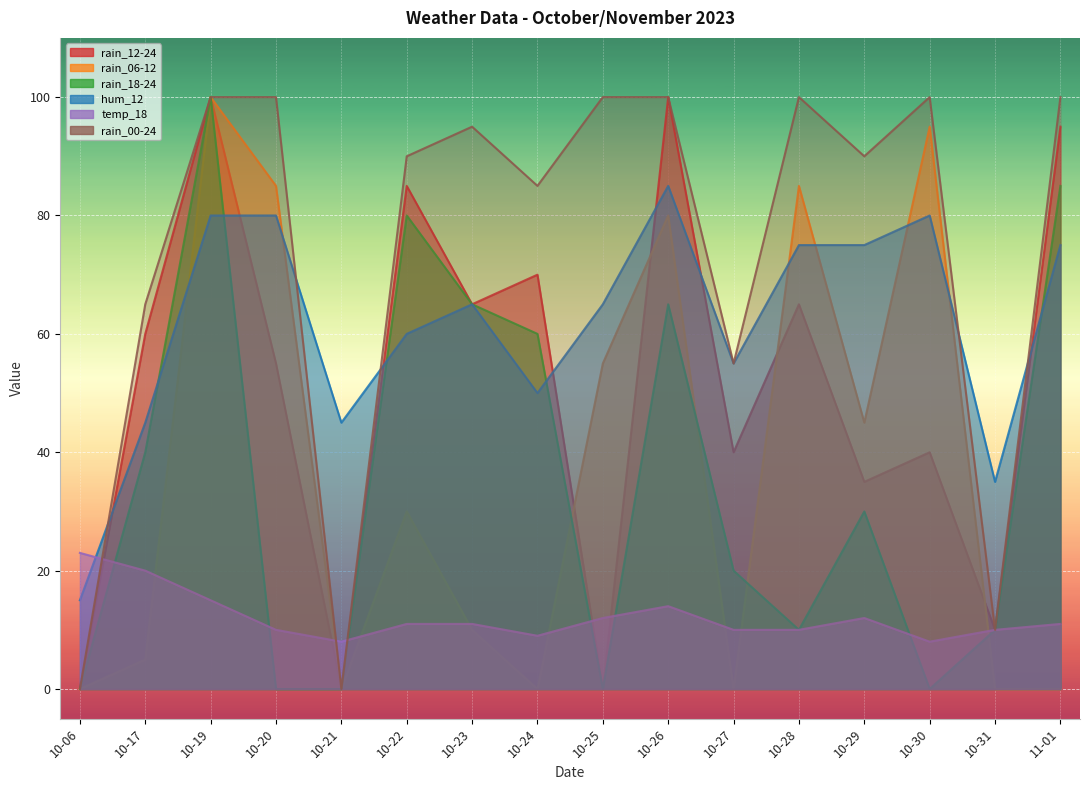

Where is rain_00-24 nearest to the value 50?

10-27